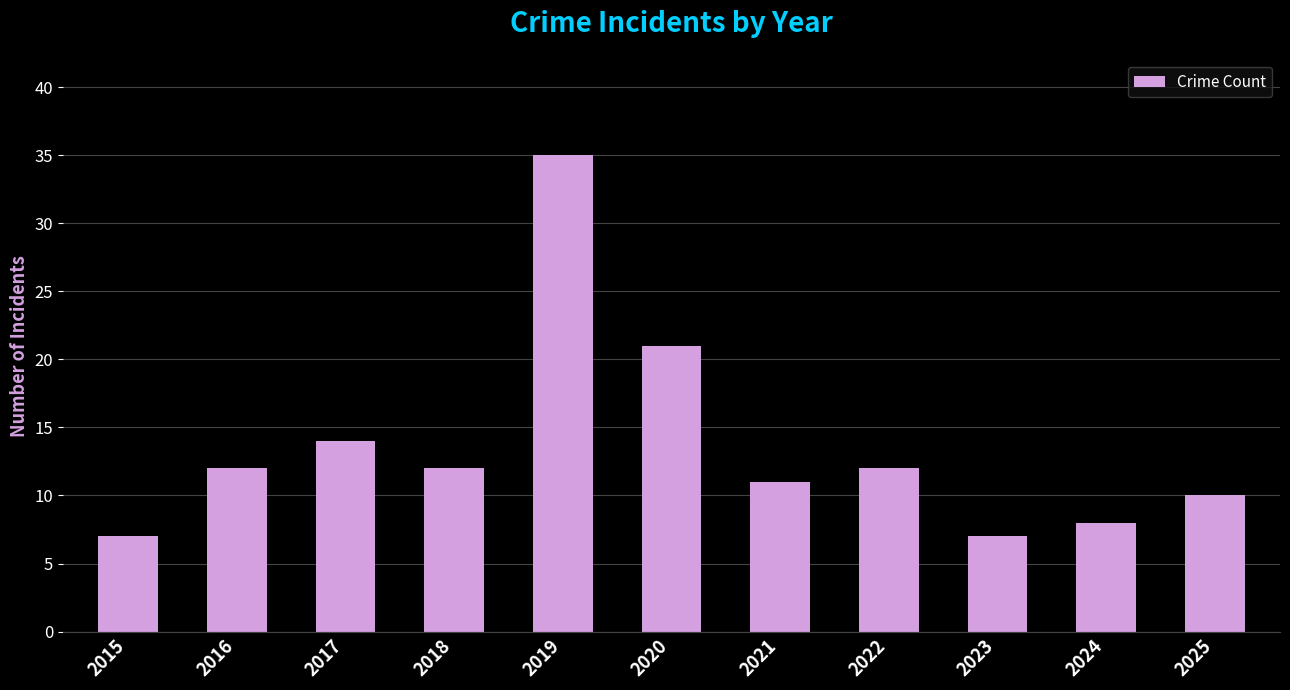

What is the average value?

14